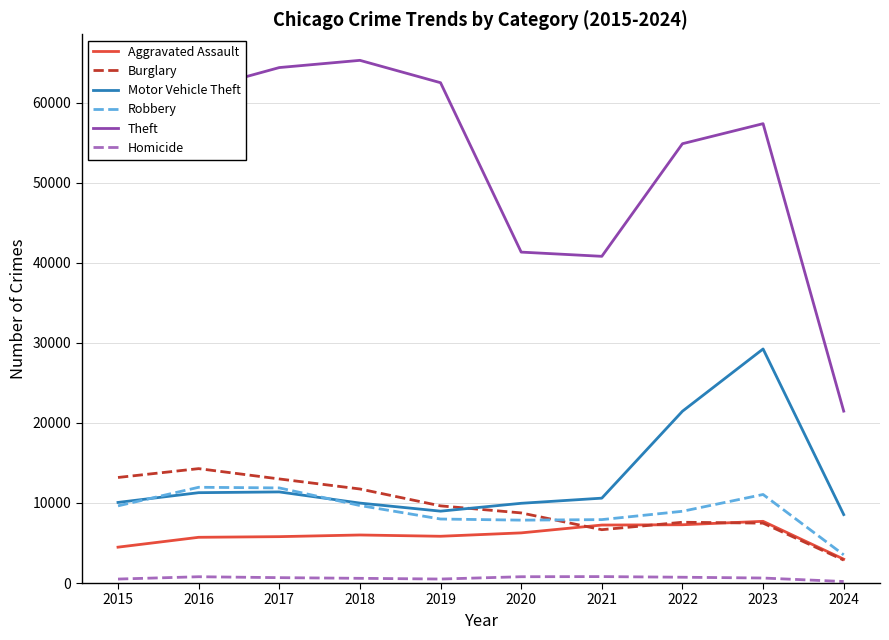

In Motor Vehicle Theft, how many points are lower than both neighbors (excluding endpoints)?

1